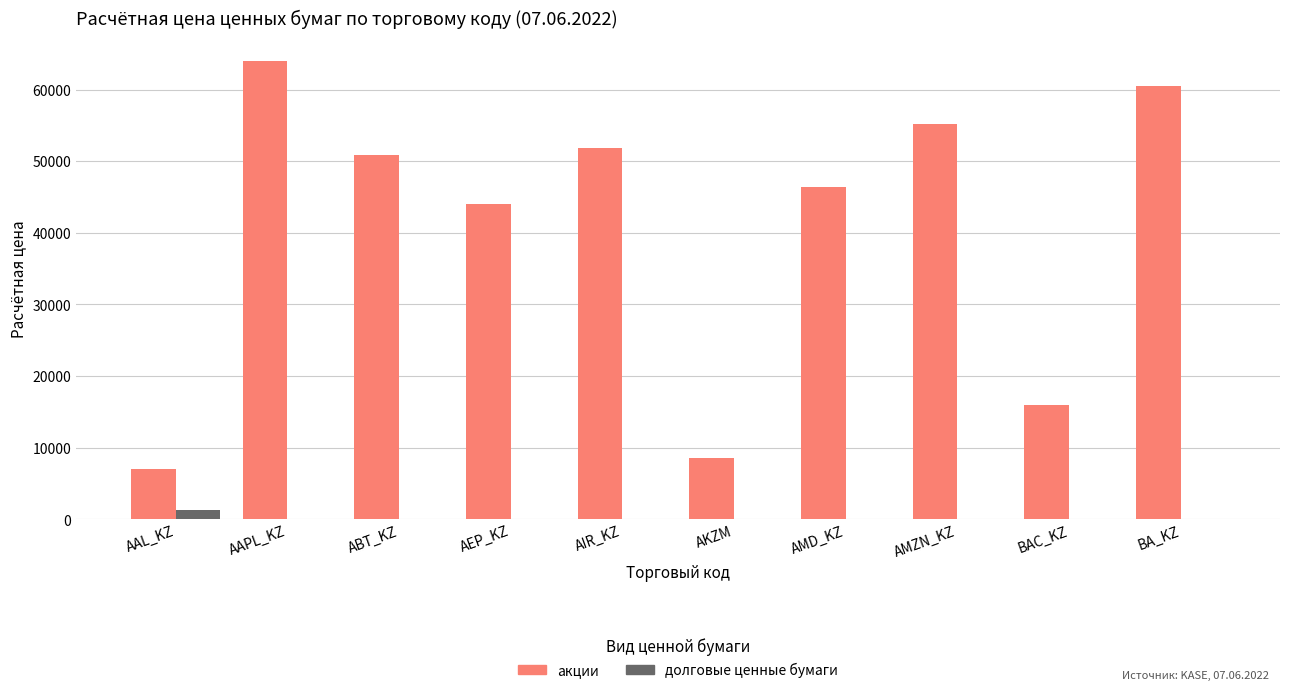

At which label is акции closest to 35492?

AEP_KZ